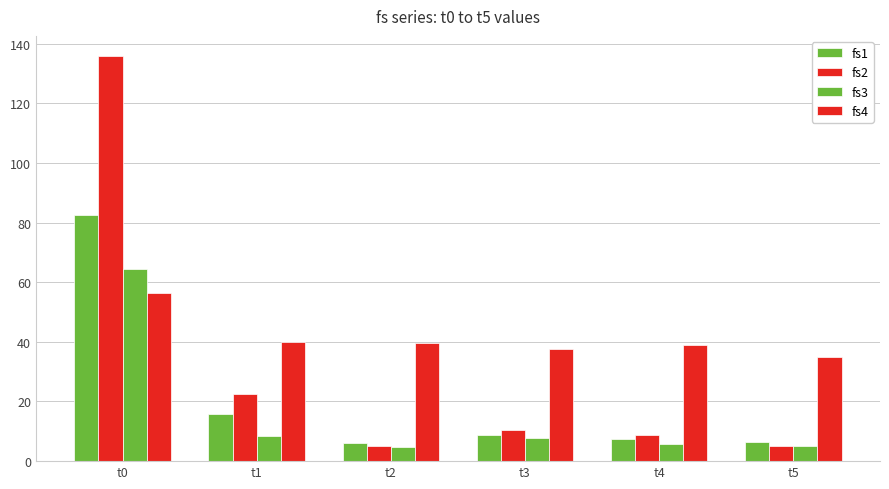

How many data points in fs3 are less than 7?

3